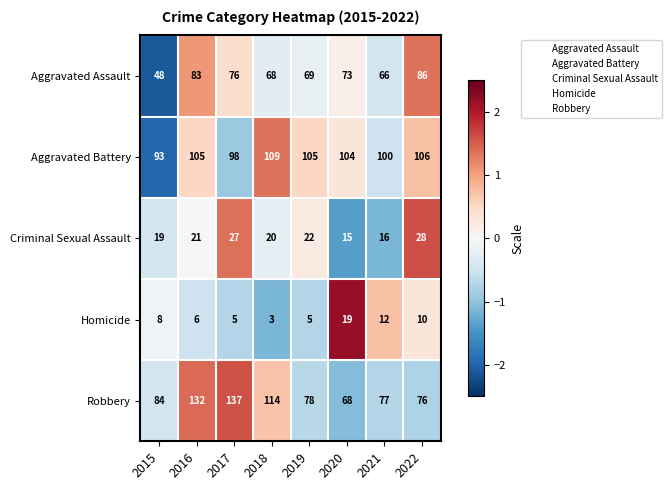

List the series in order of their peak value, highest first.

Robbery, Aggravated Battery, Aggravated Assault, Criminal Sexual Assault, Homicide